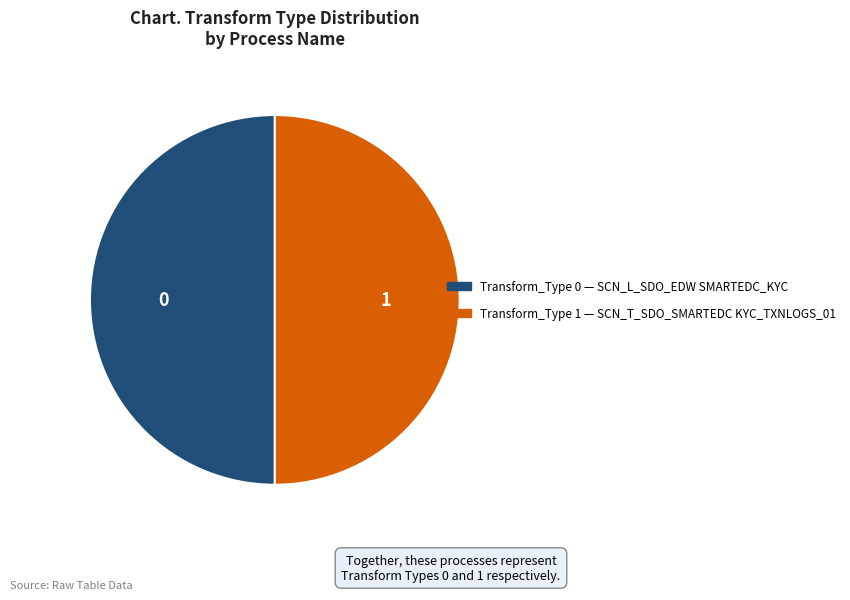

Count the number of slices in the pie.

2